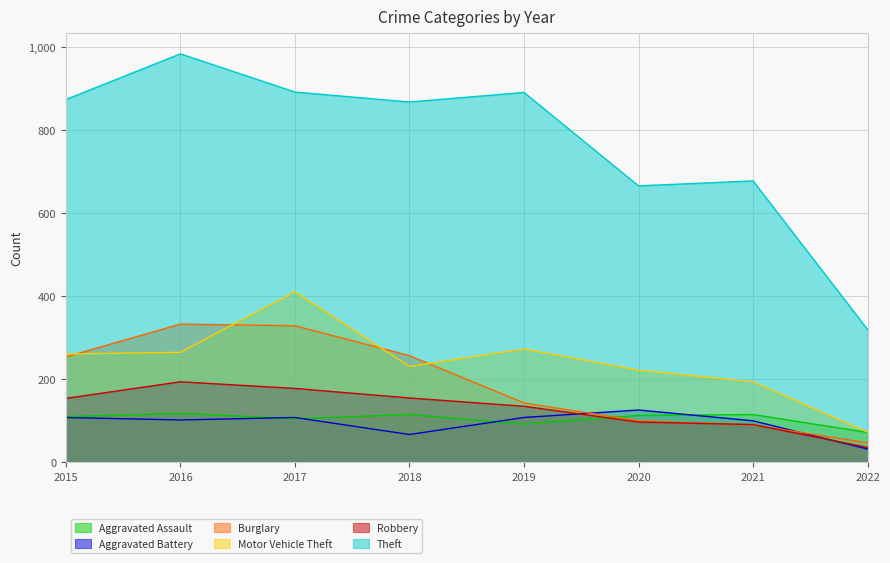

What is the spread (max minus min) of values at 2022?

288